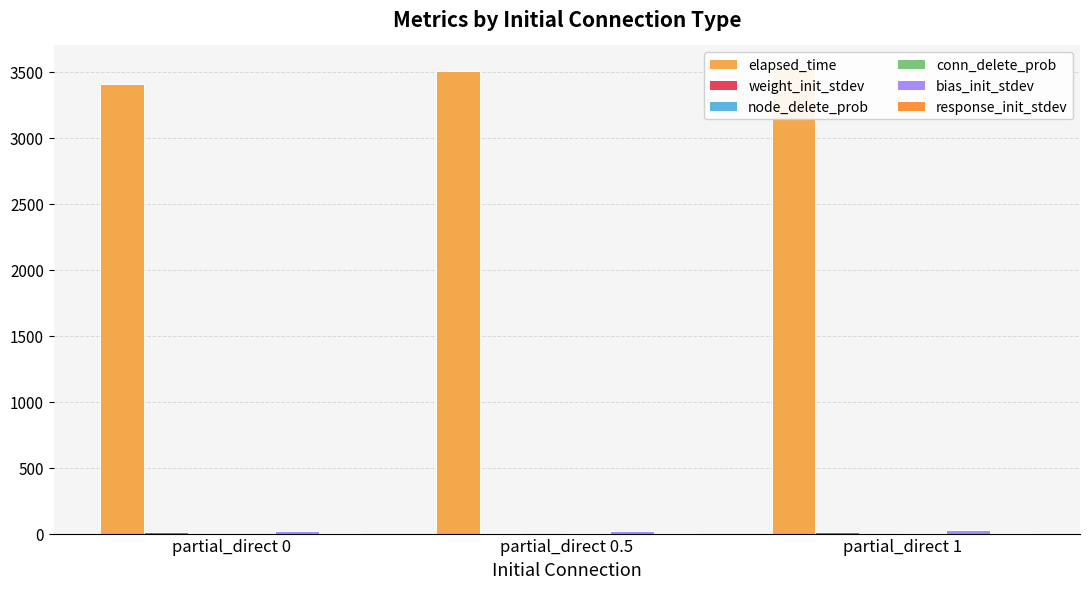

Are the bars horizontal?

No